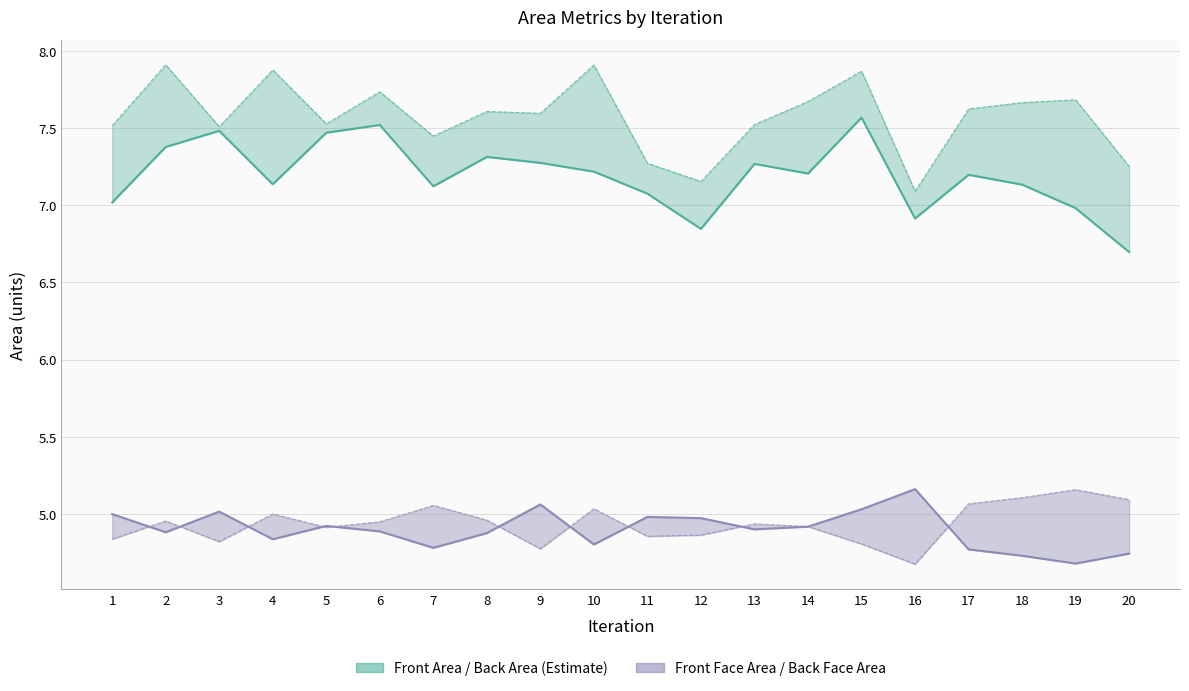

What is the value of the Back Face Area point at the 1st from the left?

4.8